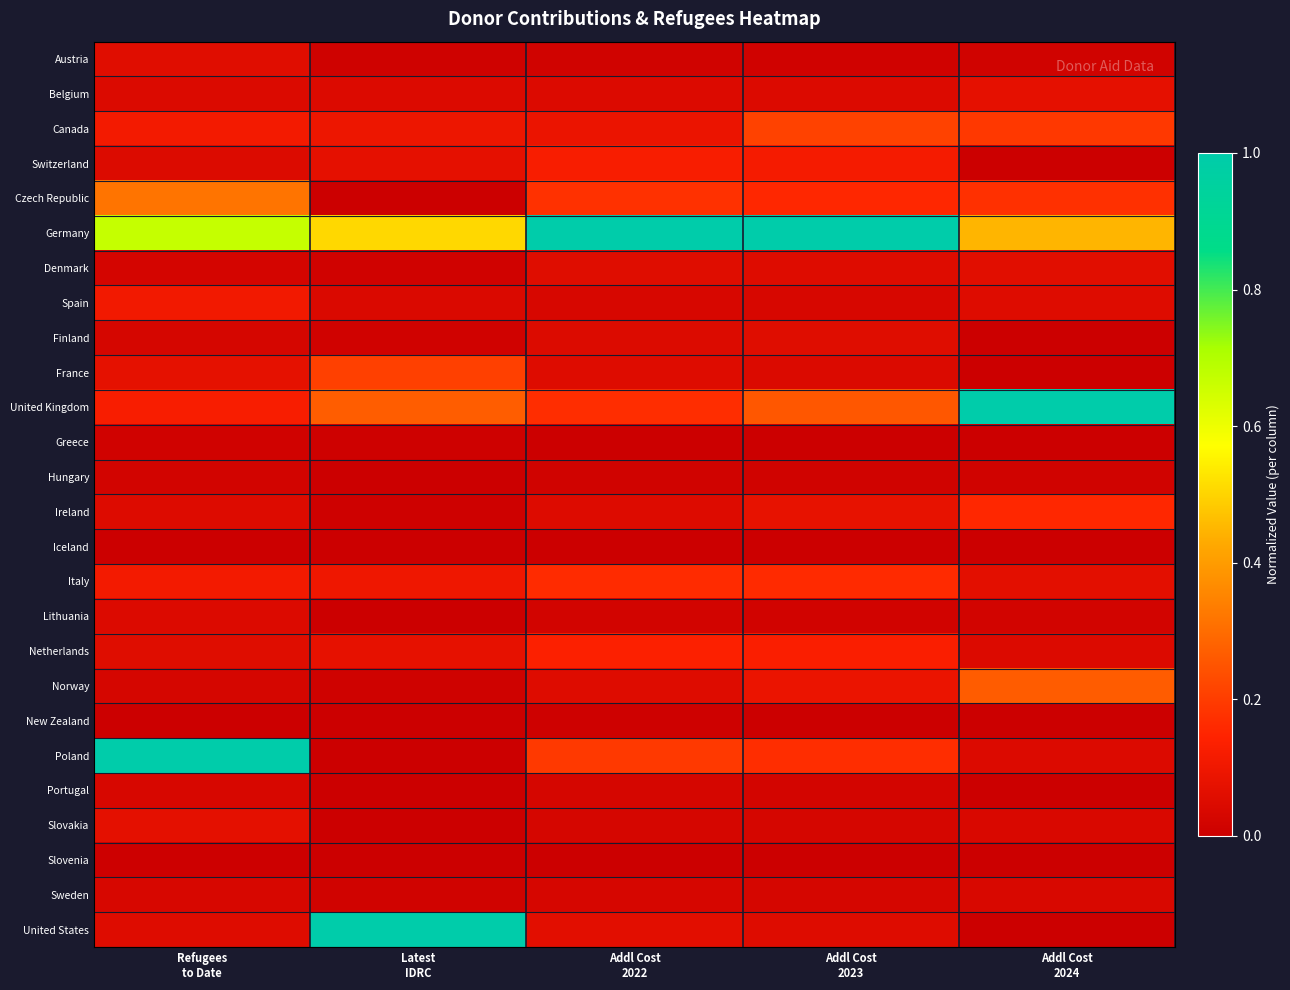

Reading left to right, extract all data points from this chart.

Austria: Refugees
to Date=0.1	Latest
IDRC=0.0	Addl Cost
2022=0.0	Addl Cost
2023=0.0	Addl Cost
2024=0.0
Belgium: Refugees
to Date=0.0	Latest
IDRC=0.0	Addl Cost
2022=0.0	Addl Cost
2023=0.0	Addl Cost
2024=0.1
Canada: Refugees
to Date=0.1	Latest
IDRC=0.1	Addl Cost
2022=0.1	Addl Cost
2023=0.2	Addl Cost
2024=0.2
Switzerland: Refugees
to Date=0.0	Latest
IDRC=0.1	Addl Cost
2022=0.1	Addl Cost
2023=0.1	Addl Cost
2024=0.0
Czech Republic: Refugees
to Date=0.3	Latest
IDRC=0.0	Addl Cost
2022=0.2	Addl Cost
2023=0.2	Addl Cost
2024=0.2
Germany: Refugees
to Date=0.7	Latest
IDRC=0.5	Addl Cost
2022=1.0	Addl Cost
2023=1.0	Addl Cost
2024=0.4
Denmark: Refugees
to Date=0.0	Latest
IDRC=0.0	Addl Cost
2022=0.1	Addl Cost
2023=0.1	Addl Cost
2024=0.1
Spain: Refugees
to Date=0.1	Latest
IDRC=0.0	Addl Cost
2022=0.0	Addl Cost
2023=0.0	Addl Cost
2024=0.1
Finland: Refugees
to Date=0.0	Latest
IDRC=0.0	Addl Cost
2022=0.0	Addl Cost
2023=0.1	Addl Cost
2024=0.0
France: Refugees
to Date=0.1	Latest
IDRC=0.2	Addl Cost
2022=0.1	Addl Cost
2023=0.0	Addl Cost
2024=0.0
United Kingdom: Refugees
to Date=0.1	Latest
IDRC=0.3	Addl Cost
2022=0.2	Addl Cost
2023=0.3	Addl Cost
2024=1.0
Greece: Refugees
to Date=0.0	Latest
IDRC=0.0	Addl Cost
2022=0.0	Addl Cost
2023=0.0	Addl Cost
2024=0.0
Hungary: Refugees
to Date=0.0	Latest
IDRC=0.0	Addl Cost
2022=0.0	Addl Cost
2023=0.0	Addl Cost
2024=0.0
Ireland: Refugees
to Date=0.0	Latest
IDRC=0.0	Addl Cost
2022=0.1	Addl Cost
2023=0.1	Addl Cost
2024=0.2
Iceland: Refugees
to Date=0.0	Latest
IDRC=0.0	Addl Cost
2022=0.0	Addl Cost
2023=0.0	Addl Cost
2024=0.0
Italy: Refugees
to Date=0.1	Latest
IDRC=0.1	Addl Cost
2022=0.2	Addl Cost
2023=0.2	Addl Cost
2024=0.1
Lithuania: Refugees
to Date=0.0	Latest
IDRC=0.0	Addl Cost
2022=0.0	Addl Cost
2023=0.0	Addl Cost
2024=0.0
Netherlands: Refugees
to Date=0.1	Latest
IDRC=0.1	Addl Cost
2022=0.1	Addl Cost
2023=0.1	Addl Cost
2024=0.0
Norway: Refugees
to Date=0.0	Latest
IDRC=0.0	Addl Cost
2022=0.1	Addl Cost
2023=0.1	Addl Cost
2024=0.3
New Zealand: Refugees
to Date=0.0	Latest
IDRC=0.0	Addl Cost
2022=0.0	Addl Cost
2023=0.0	Addl Cost
2024=0.0
Poland: Refugees
to Date=1.0	Latest
IDRC=0.0	Addl Cost
2022=0.2	Addl Cost
2023=0.2	Addl Cost
2024=0.0
Portugal: Refugees
to Date=0.0	Latest
IDRC=0.0	Addl Cost
2022=0.0	Addl Cost
2023=0.0	Addl Cost
2024=0.0
Slovakia: Refugees
to Date=0.1	Latest
IDRC=0.0	Addl Cost
2022=0.0	Addl Cost
2023=0.0	Addl Cost
2024=0.0
Slovenia: Refugees
to Date=0.0	Latest
IDRC=0.0	Addl Cost
2022=0.0	Addl Cost
2023=0.0	Addl Cost
2024=0.0
Sweden: Refugees
to Date=0.0	Latest
IDRC=0.0	Addl Cost
2022=0.0	Addl Cost
2023=0.0	Addl Cost
2024=0.0
United States: Refugees
to Date=0.1	Latest
IDRC=1.0	Addl Cost
2022=0.1	Addl Cost
2023=0.1	Addl Cost
2024=0.0